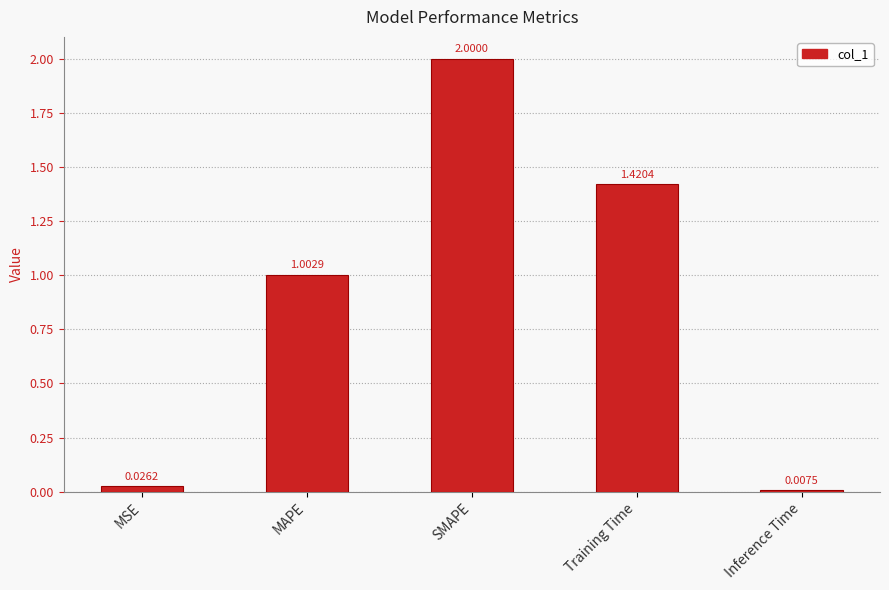

True or false: the data shows 1.4 at MAPE.

False